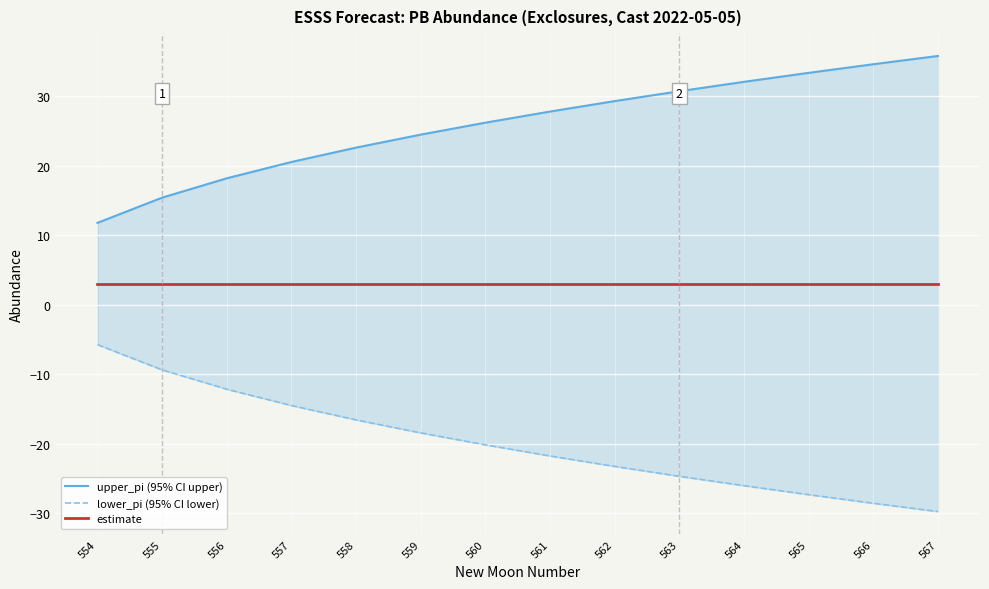

Rank the series by their average value, from highest to lowest.

upper_pi, estimate, lower_pi